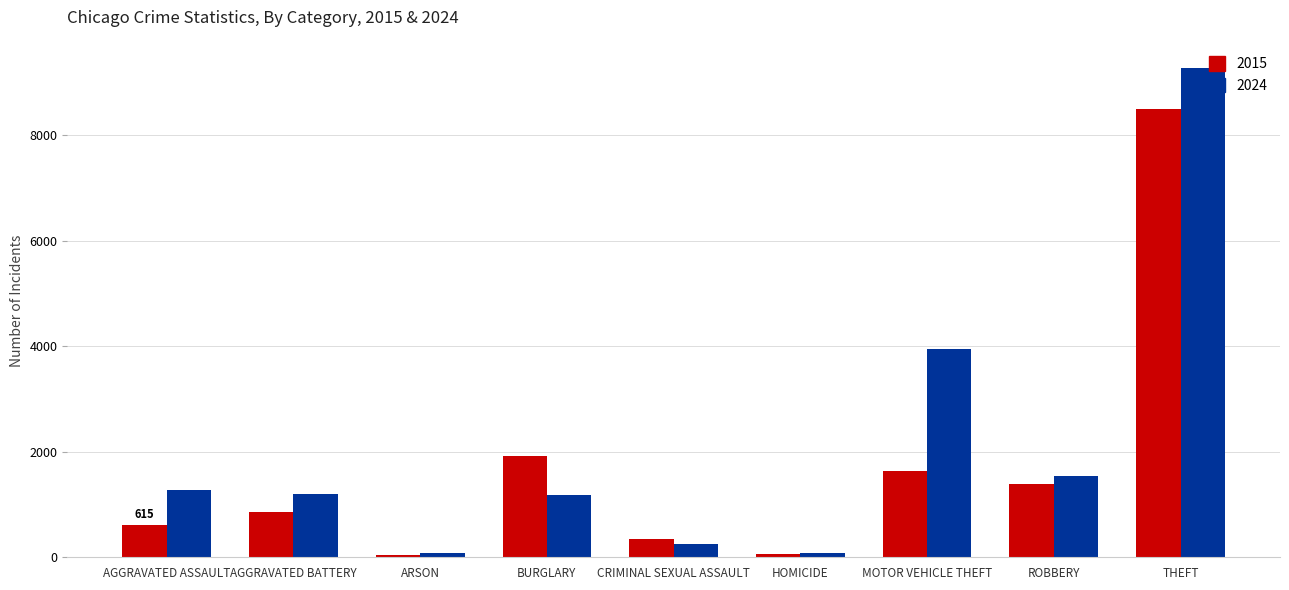

What is the label of the 6th bar from the left?

HOMICIDE